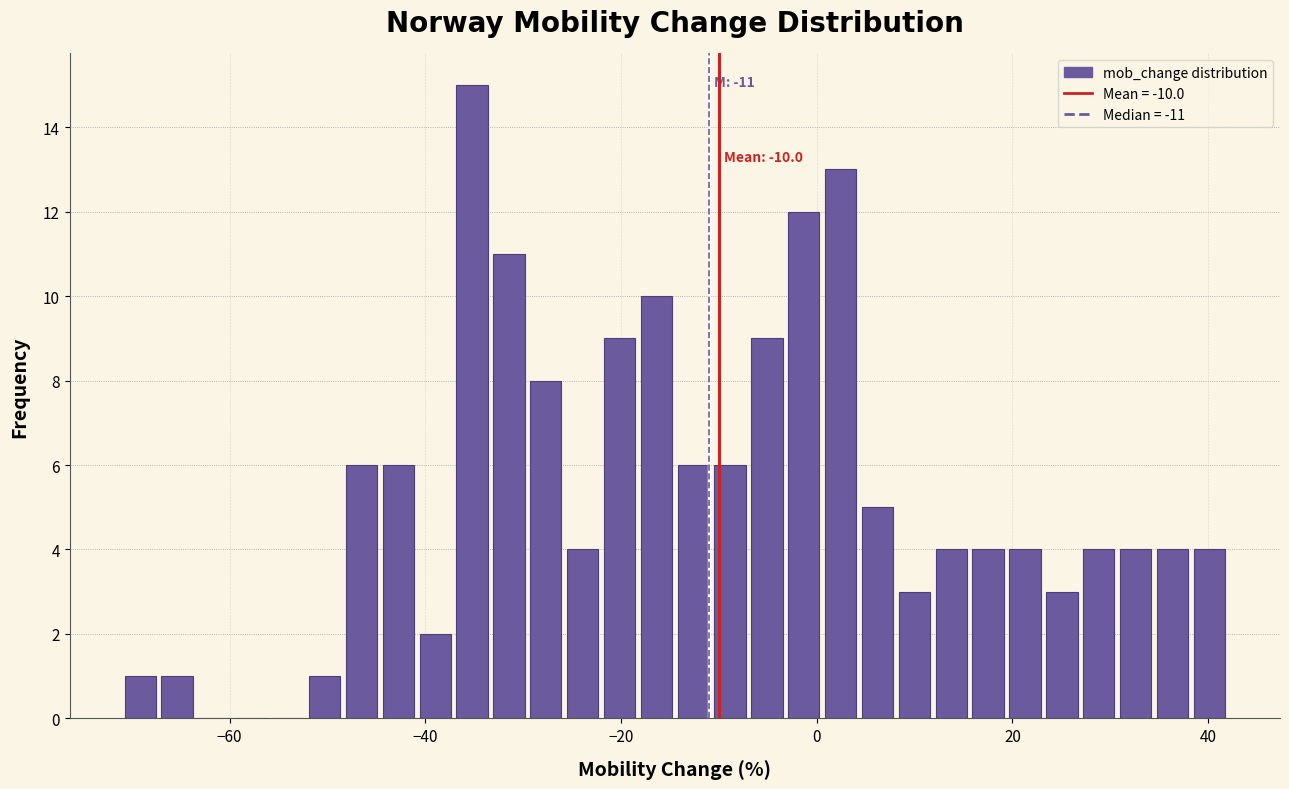

Read against the x-axis, roughly where is the centre of the tallest bar?

-36